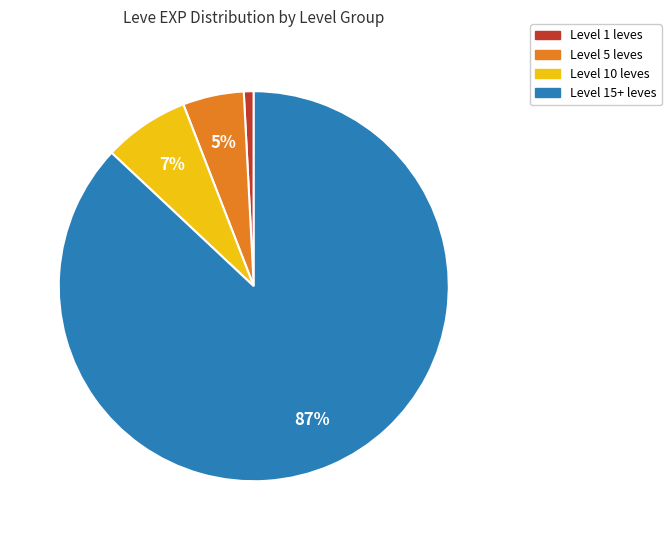

To the nearest percent, what is the difference between the largest and smallest slice percentages?

86%